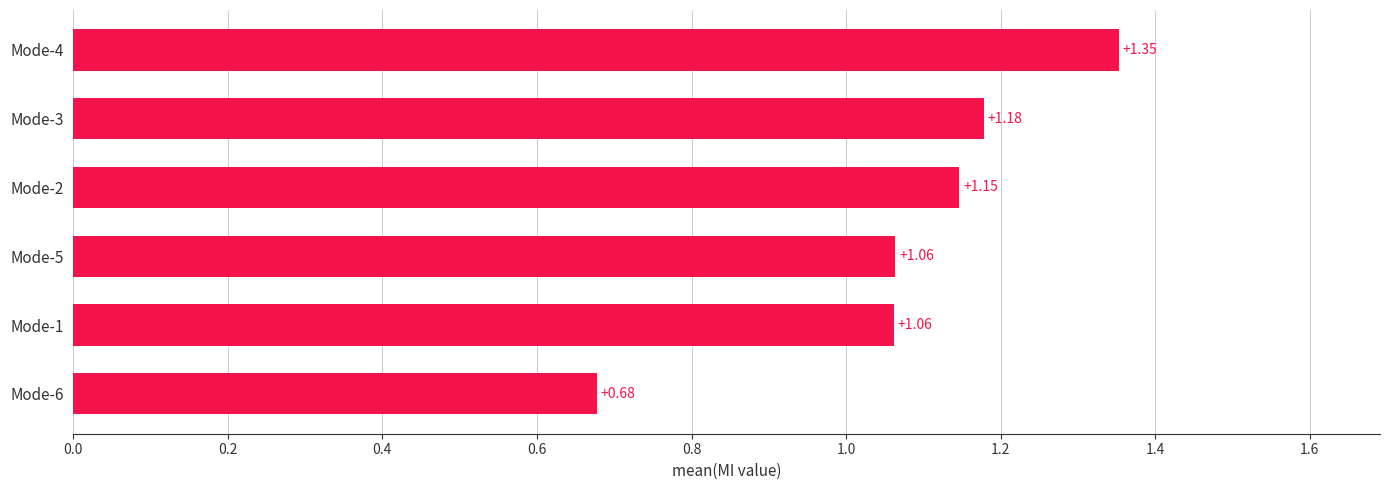

What is the change in value from Mode-1 to Mode-2?

+0.1